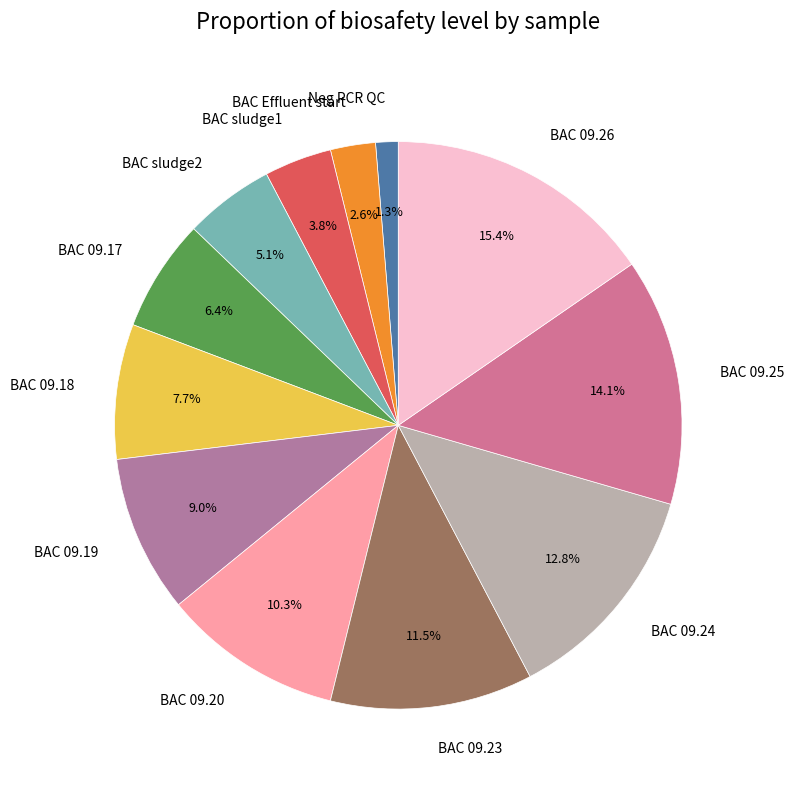

Rank the categories by value from highest to lowest.

BAC 09.26, BAC 09.25, BAC 09.24, BAC 09.23, BAC 09.20, BAC 09.19, BAC 09.18, BAC 09.17, BAC sludge2, BAC sludge1, BAC Effluent start, Neg PCR QC